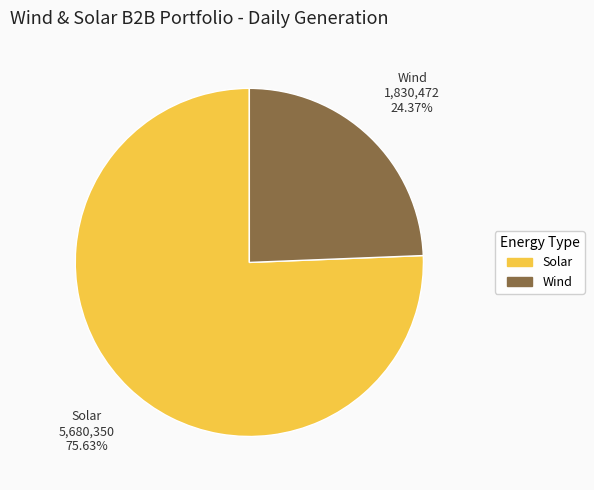

Rank the categories by value from highest to lowest.

Solar, Wind